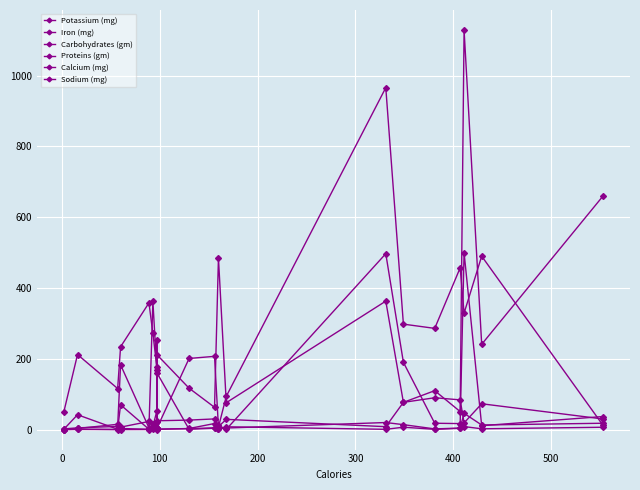

What is the sum of all Sodium (mg) values?

3779.0